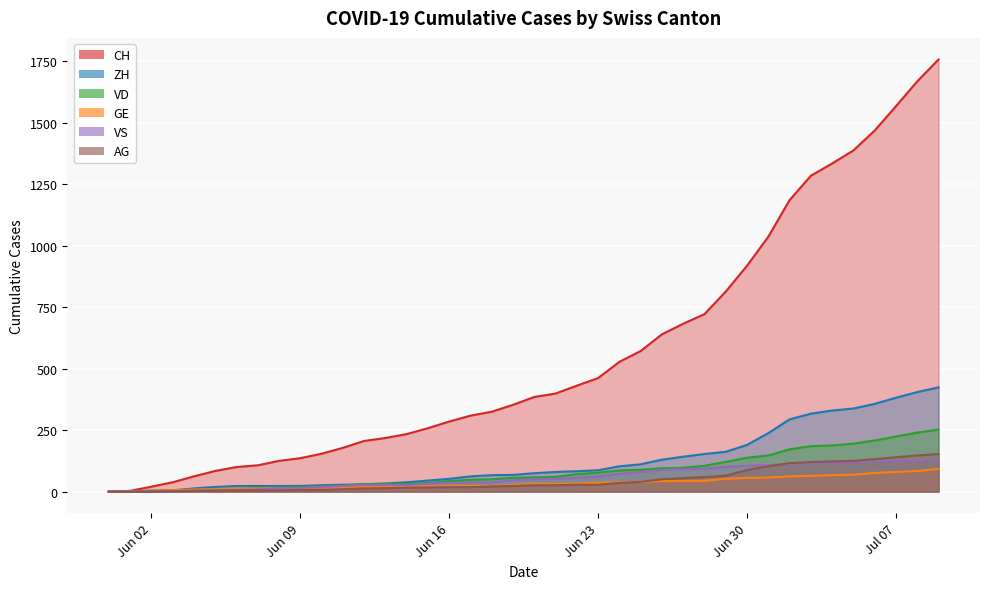

What is the sum of all VD values?

3271